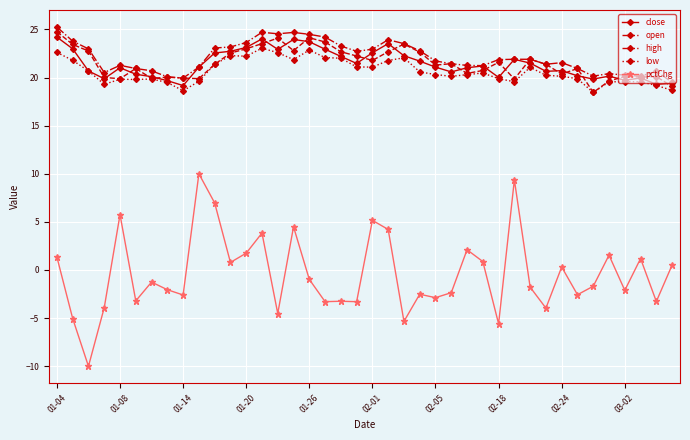

True or false: open has more than 1 points higher than both neighbors.

True